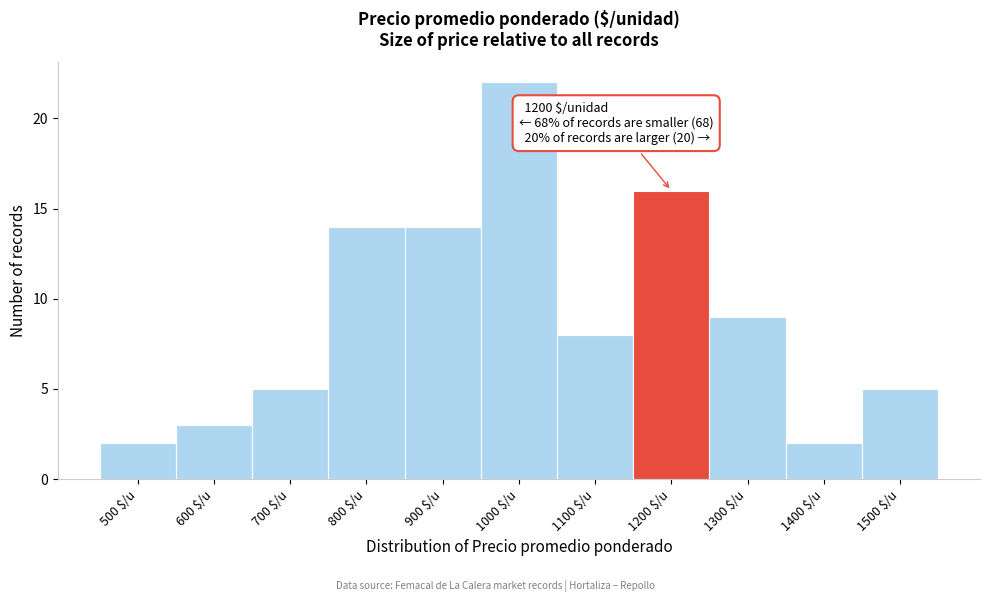

Reading left to right, what are all the values shown in this chart?

2	3	5	14	14	22	8	16	9	2	5